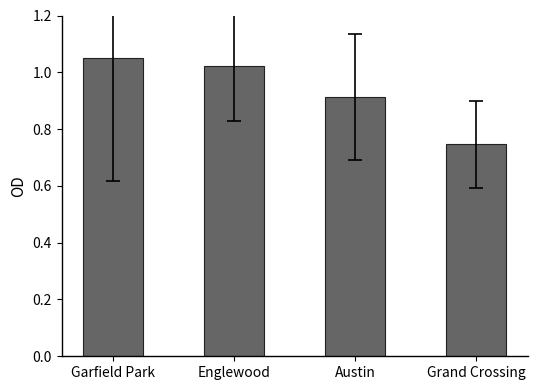

The chart shows a value of 0.3 at Garfield Park. True or false?

False